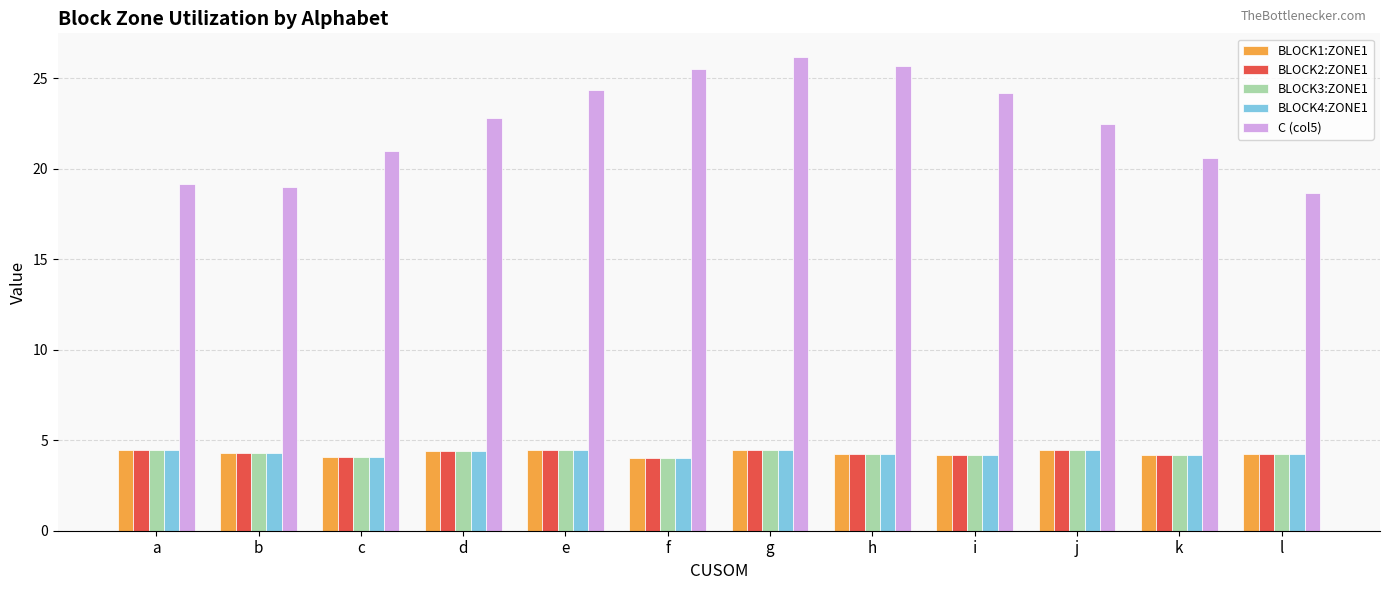

Are the bars grouped side by side (vs. stacked)?

Yes